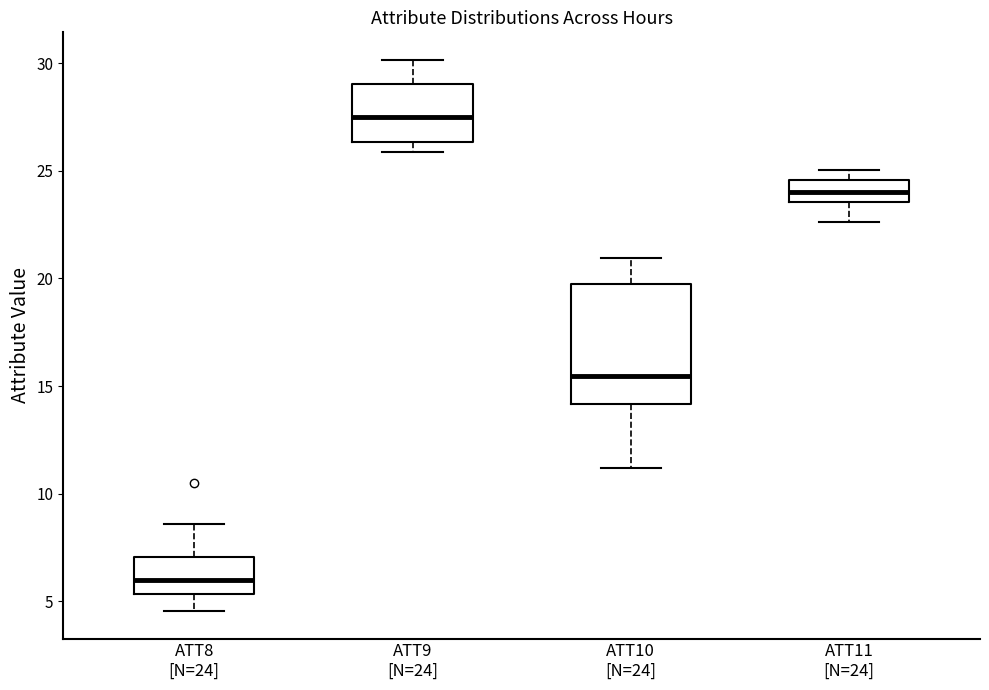

Which box's median line is the lowest?

ATT8 [N=24]